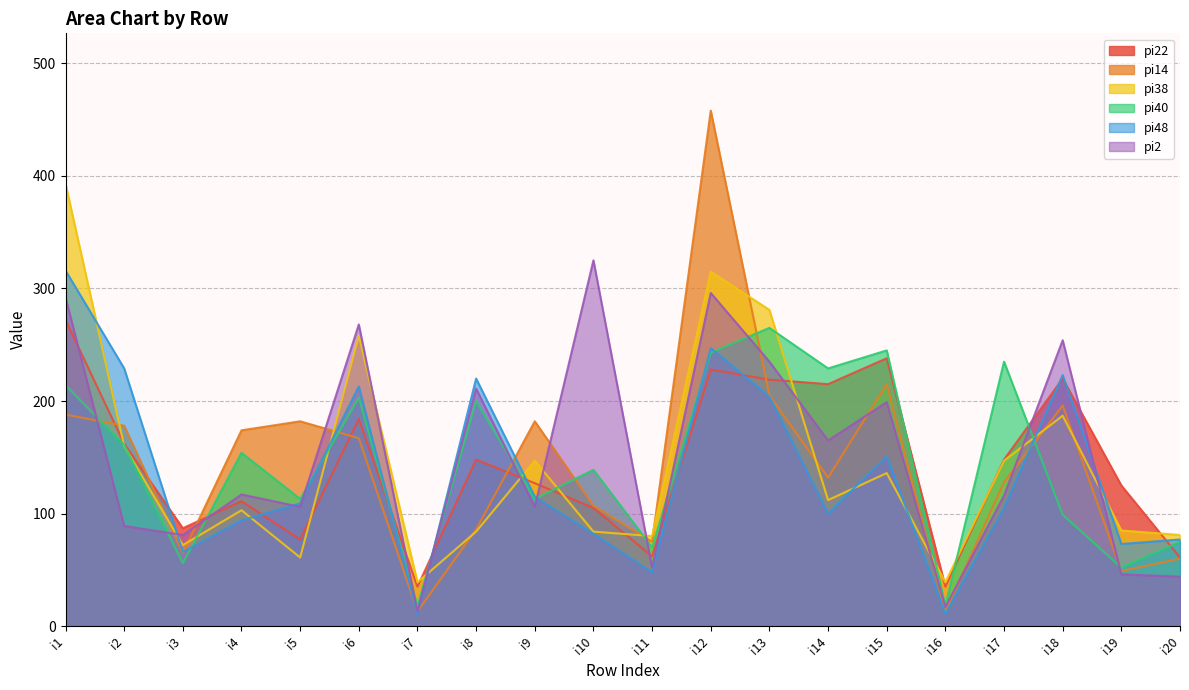

List the labels in order of pi2 value, largest first.

i10, i12, i1, i6, i18, i13, i8, i15, i14, i4, i17, i5, i9, i2, i3, i11, i19, i20, i16, i7